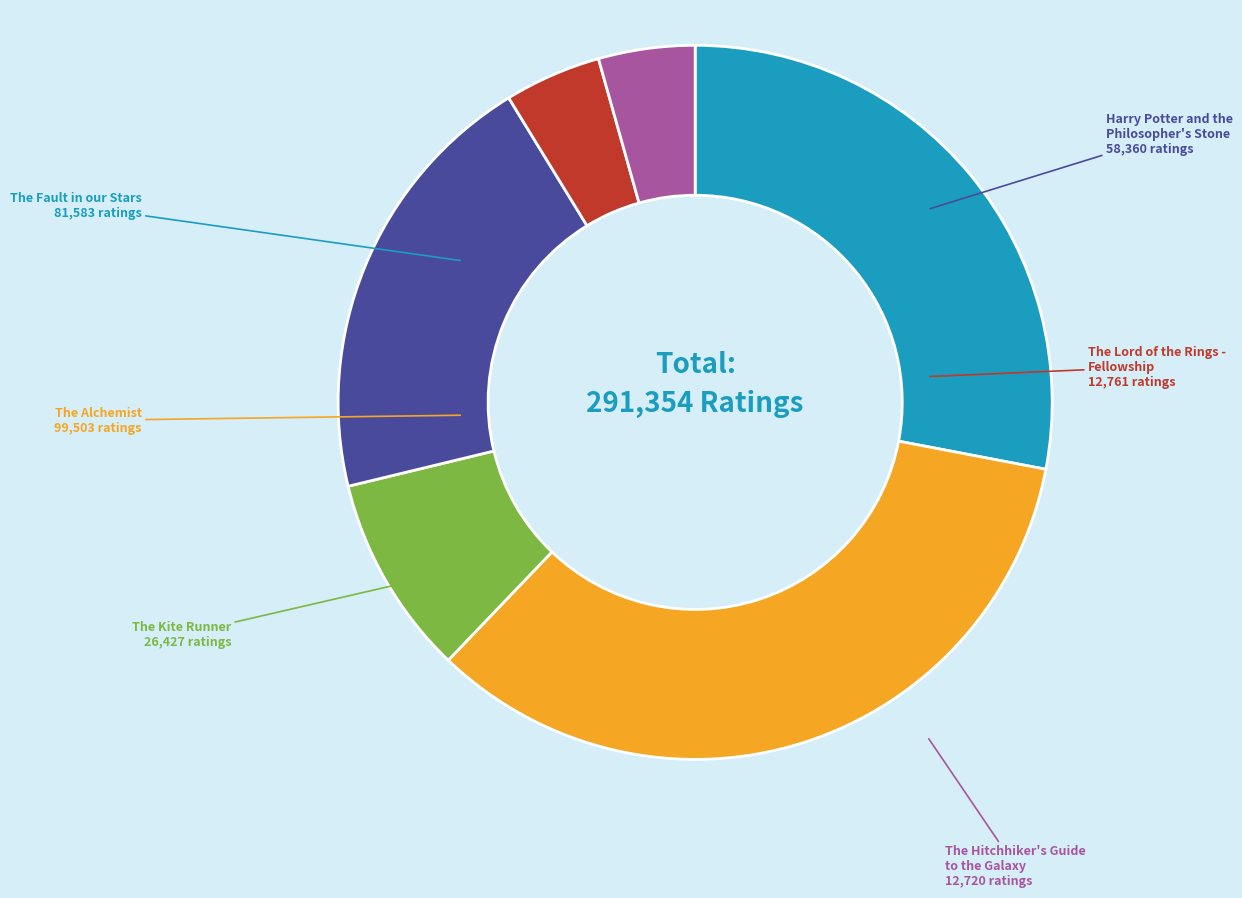

Does any single category account for the majority?

No